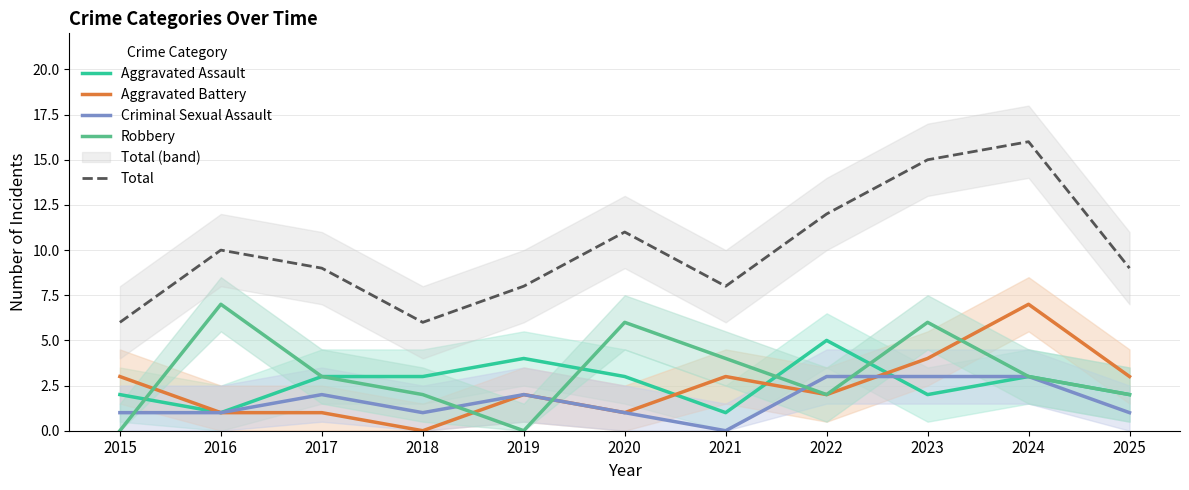

Which has a higher value, 2021 or 2023?

2023